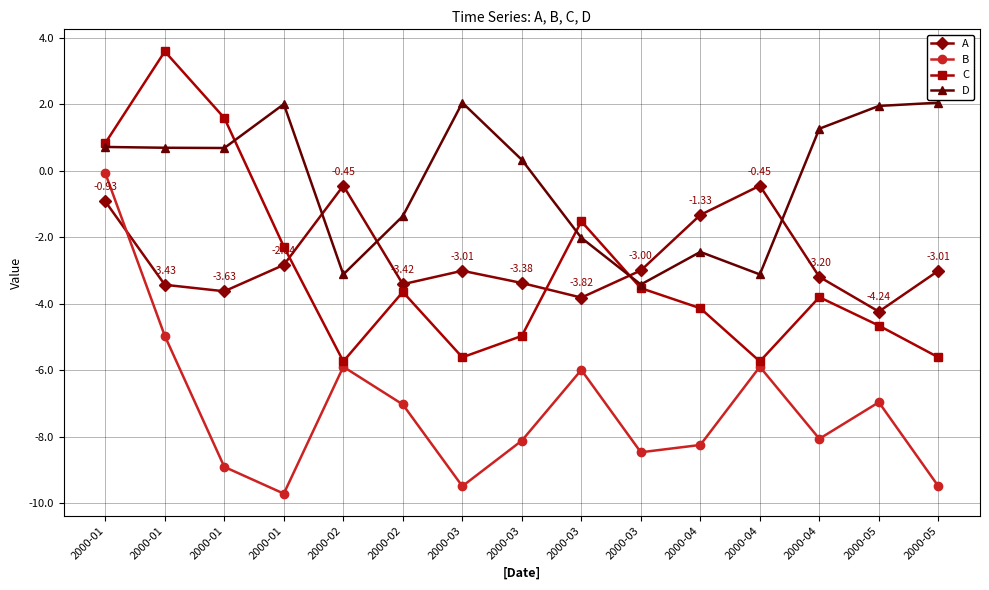

At which category is the sum across all series the highest?

2000-01